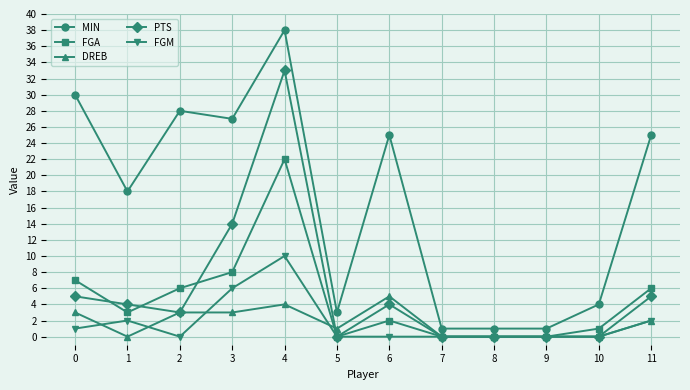

List the series in order of their peak value, highest first.

MIN, PTS, FGA, FGM, DREB